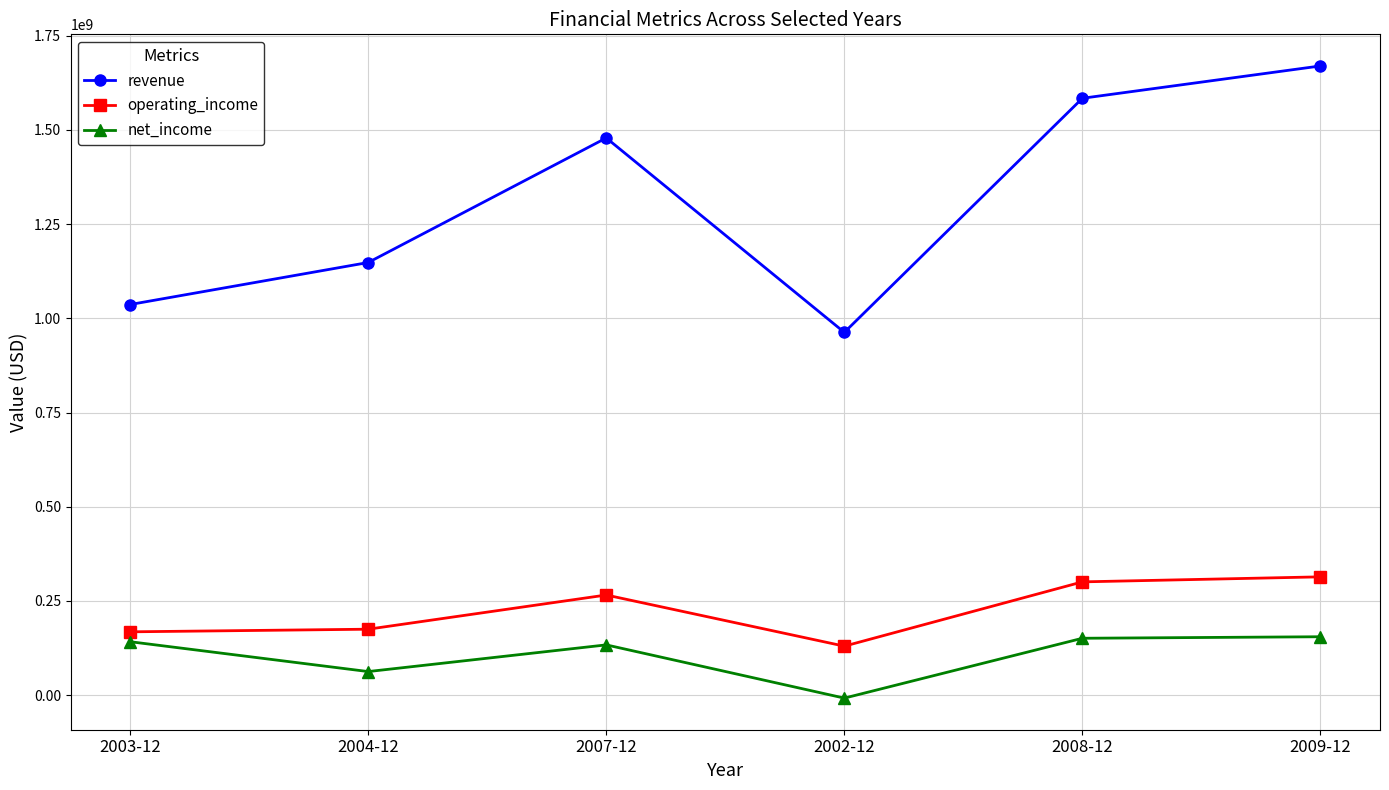

Which category has the highest value across all series?

2009-12